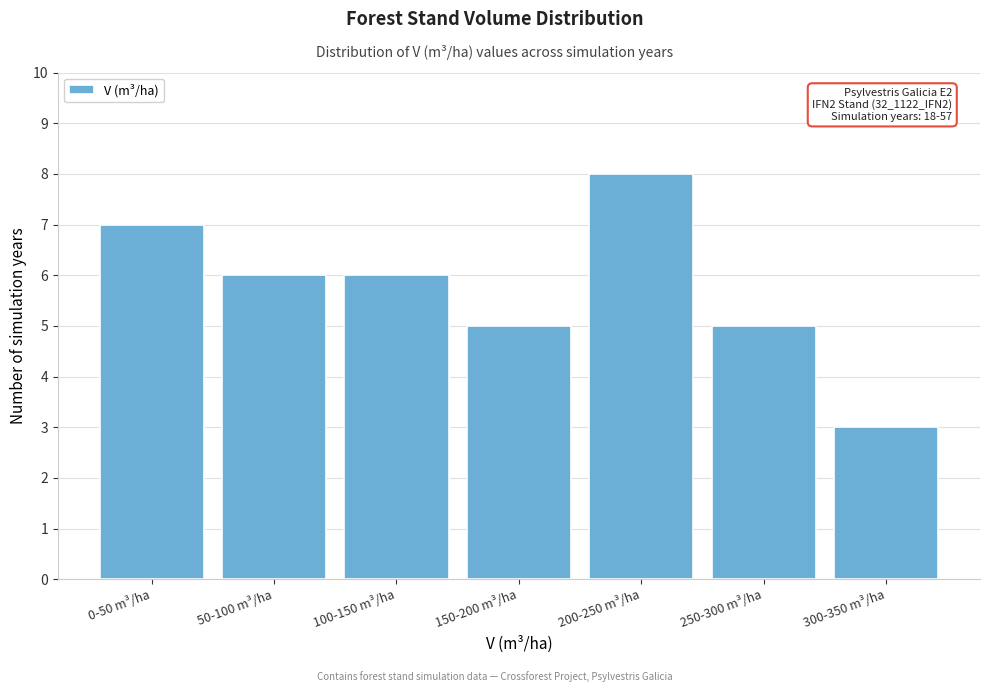

Reading left to right, transcribe all the data shown in this chart.

7	6	6	5	8	5	3